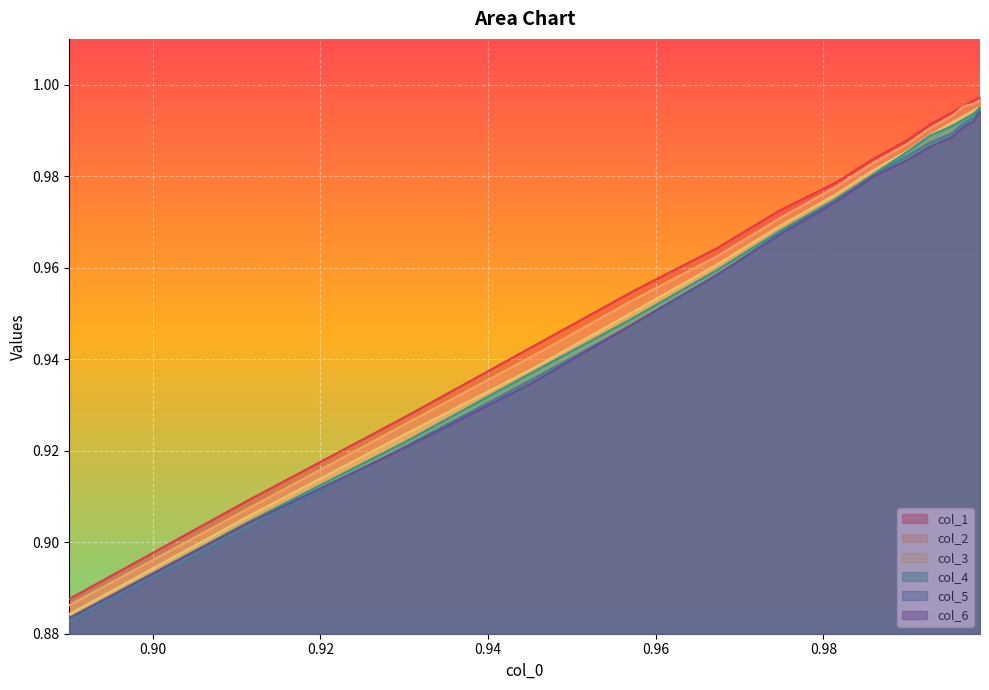

True or false: col_5 and col_1 cross at least once.

False